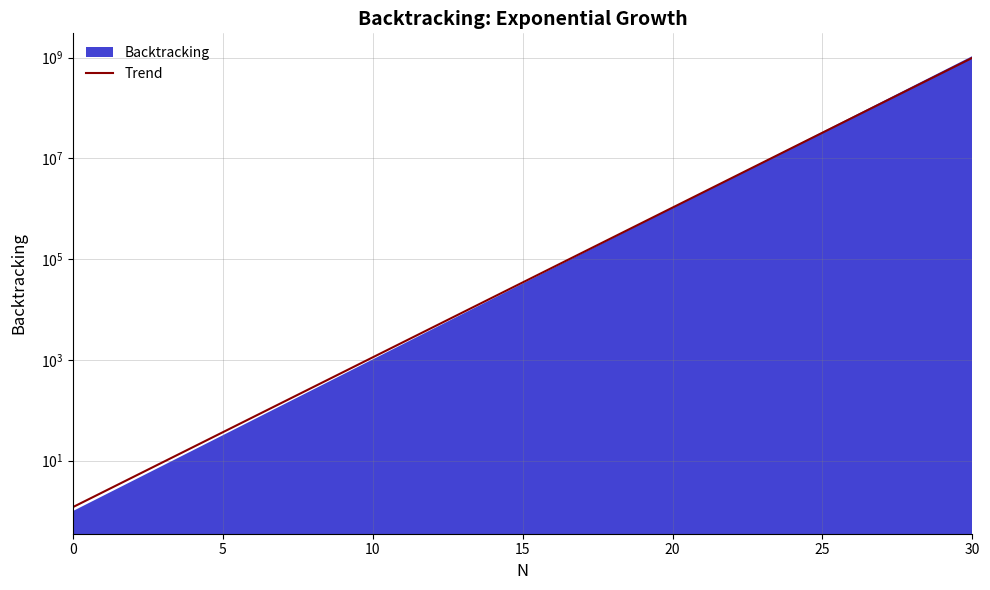

At which label is the value closest to 495433340?

29